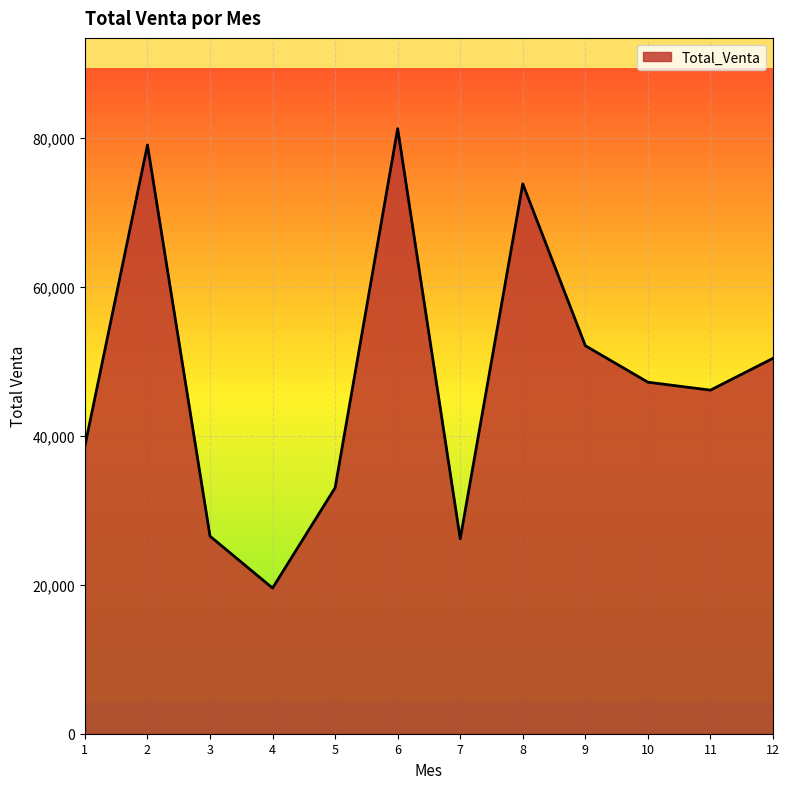

True or false: the data shows 16789 at 3.

False